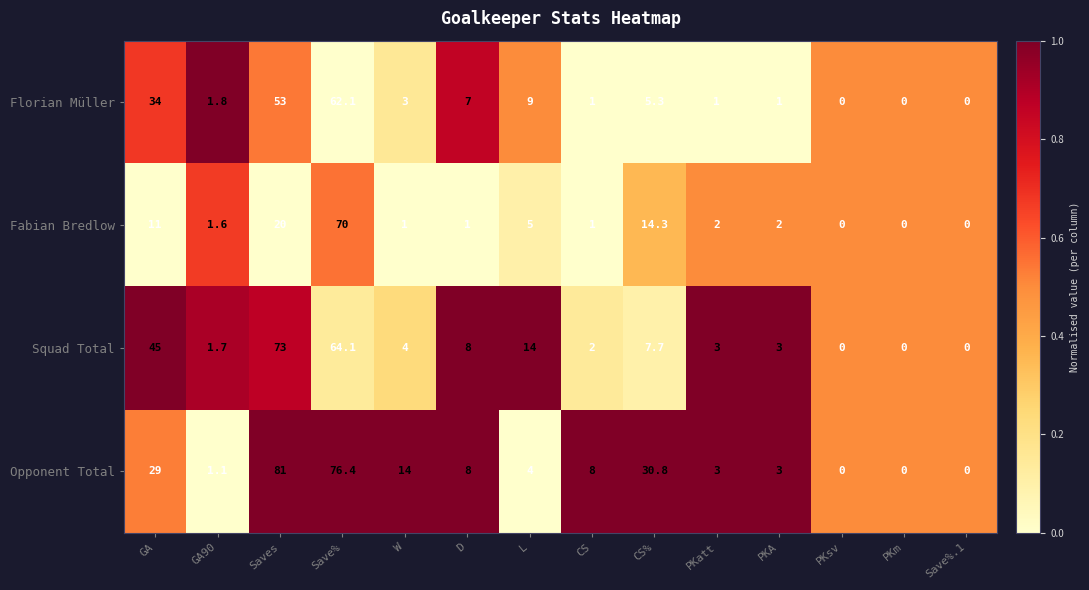

How many series are shown in this chart?

4